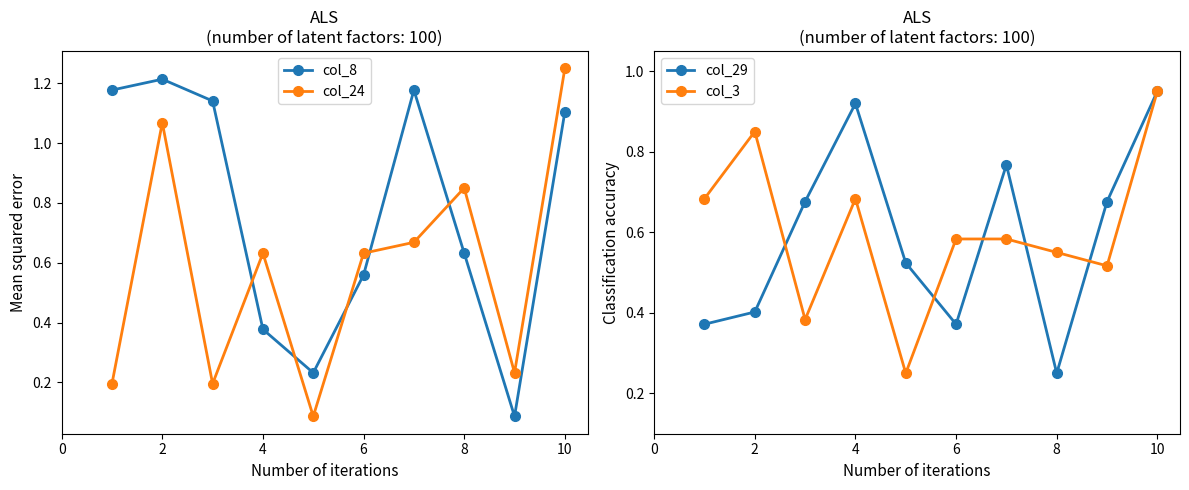

What is the minimum value shown in the chart?

0.1